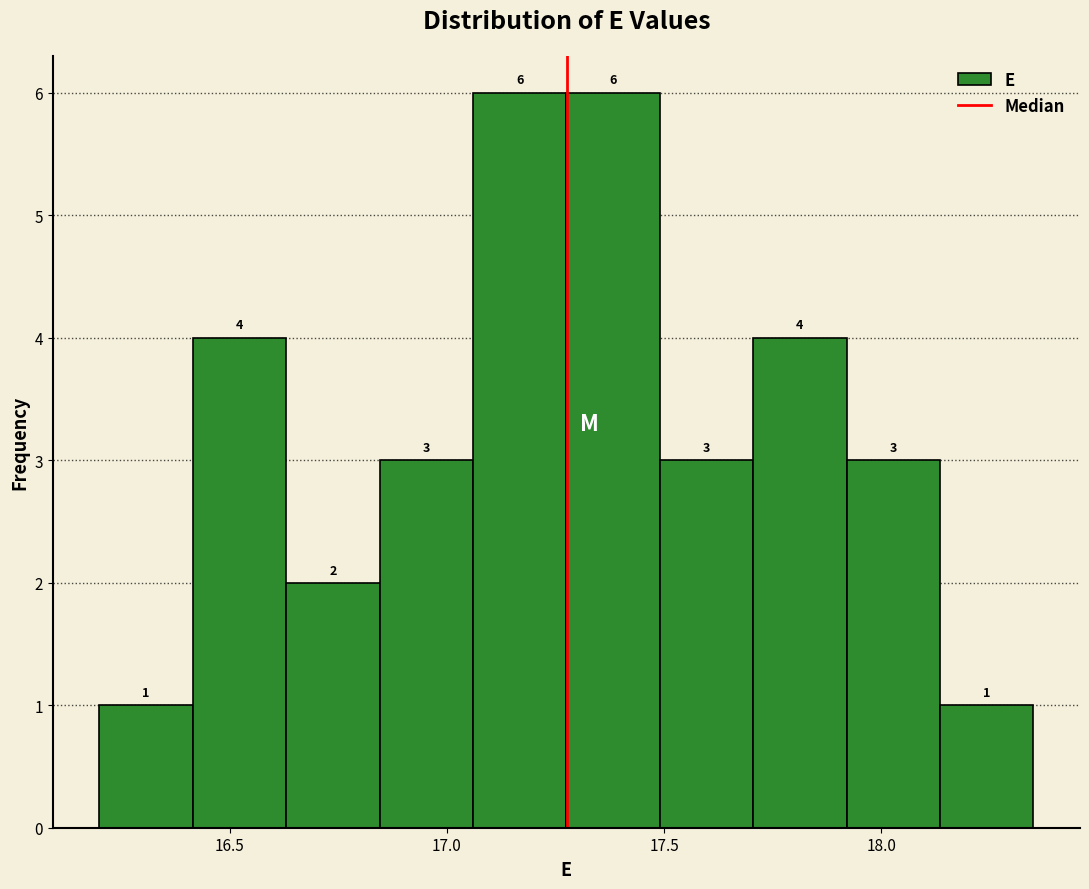

How tall is the bar that spans 16.200 to 16.415 on the x-axis? The bar edges are not printed on the chart, so give them approximately, as read against the axis.

1